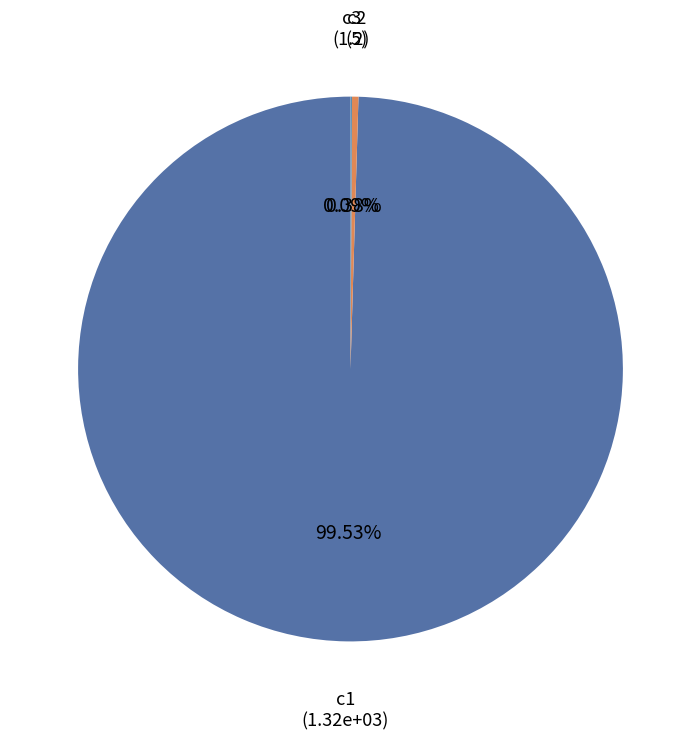

Is there a majority slice in this chart?

Yes